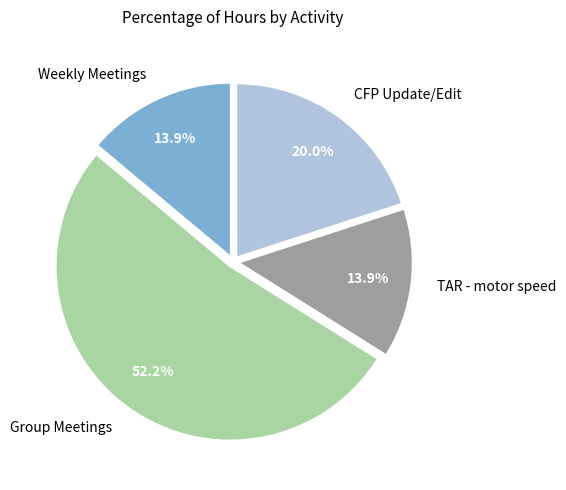

Which category has the biggest portion of the pie?

Group Meetings